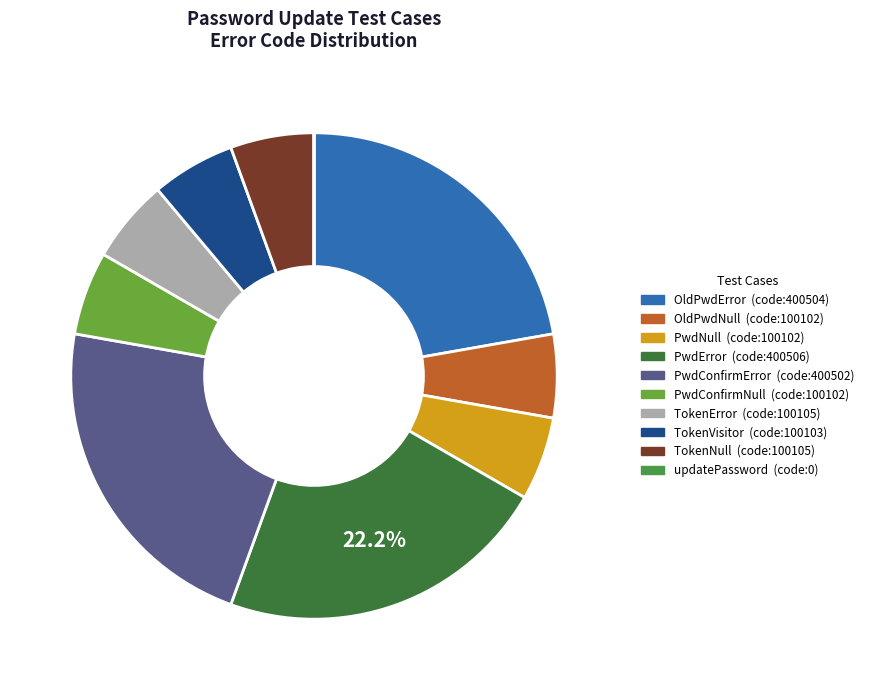

How many slices are in this pie chart?

10